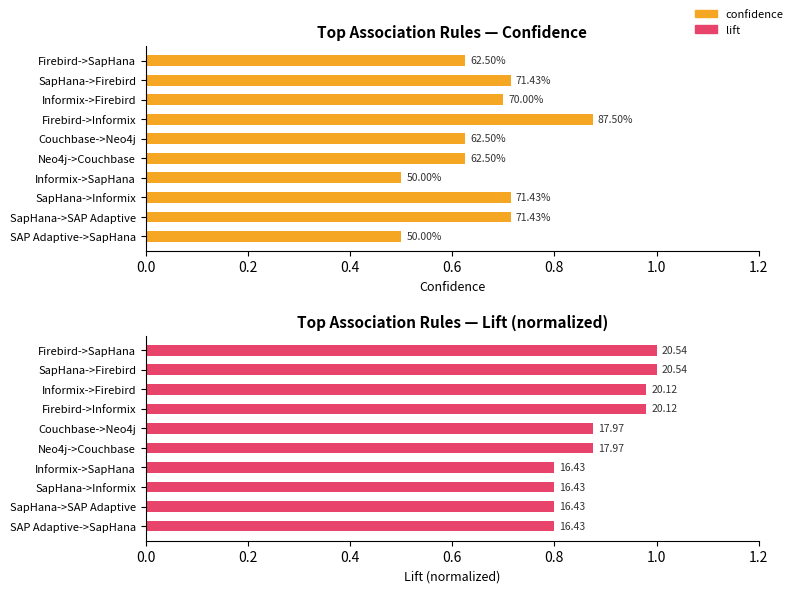

What is the average value of the confidence series?

0.7